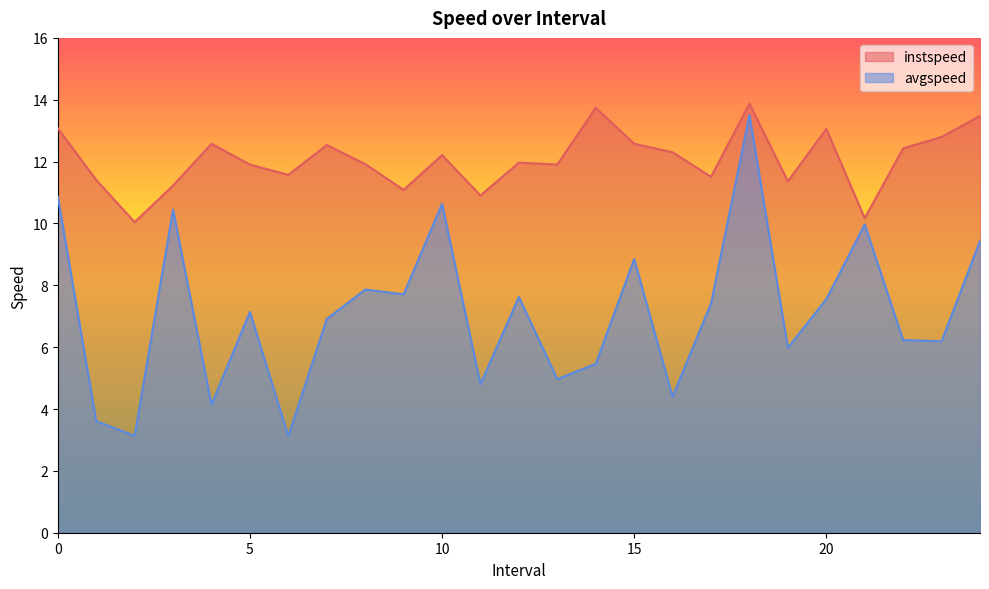

Which series has the widest spread of values?

avgspeed